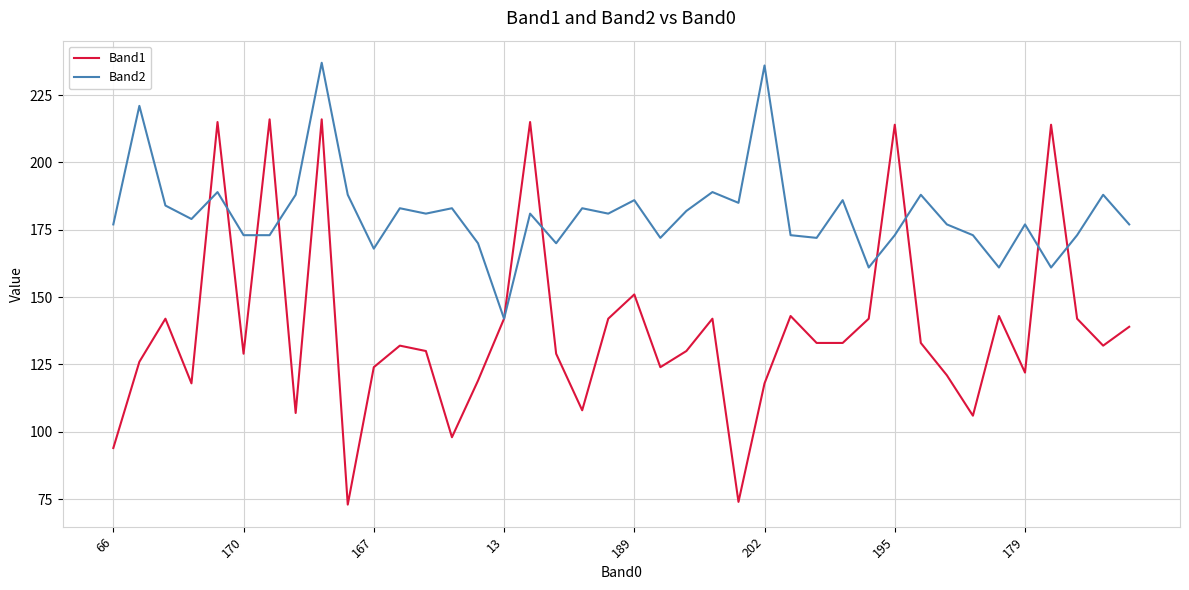

Reading left to right, extract all data points from this chart.

Band1: 94	126	142	118	215	129	216	107	216	73	124	132	130	98	119	142	215	129	108	142	151	124	130	142	74	118	143	133	133	142	214	133	121	106	143	122	214	142	132	139
Band2: 177	221	184	179	189	173	173	188	237	188	168	183	181	183	170	142	181	170	183	181	186	172	182	189	185	236	173	172	186	161	173	188	177	173	161	177	161	173	188	177